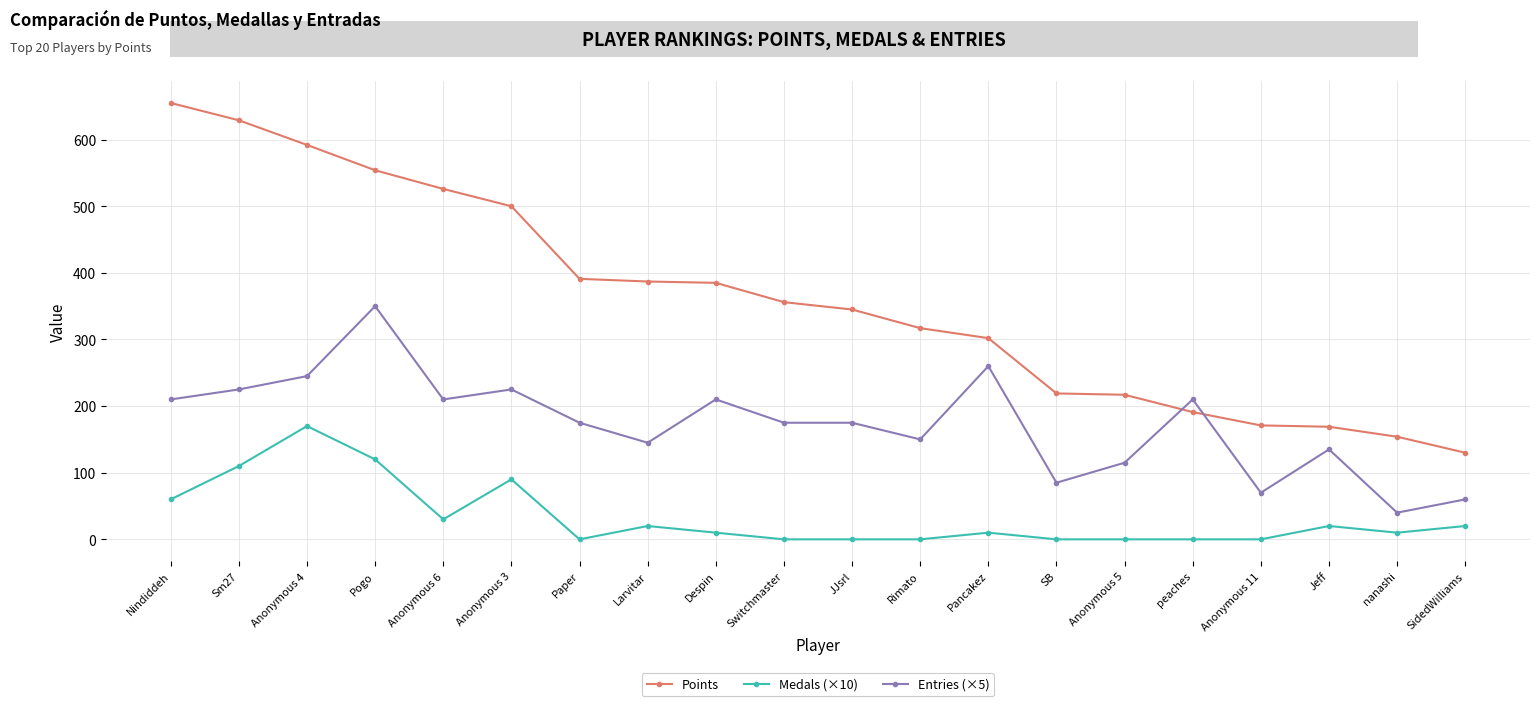

Which series changed the most between Switchmaster and Jeff?

Points